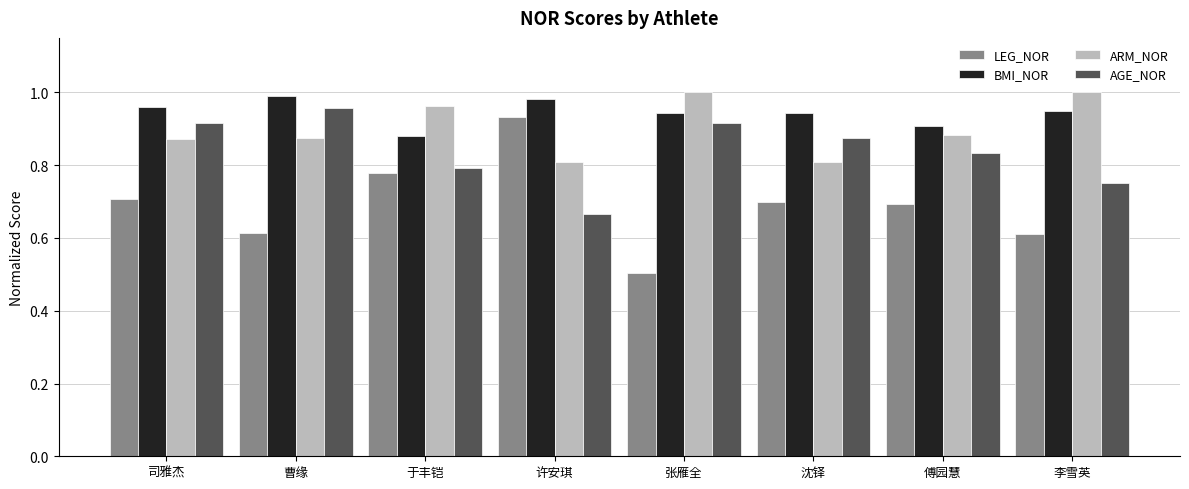

What is the total value across all series at 沈铎?

3.3